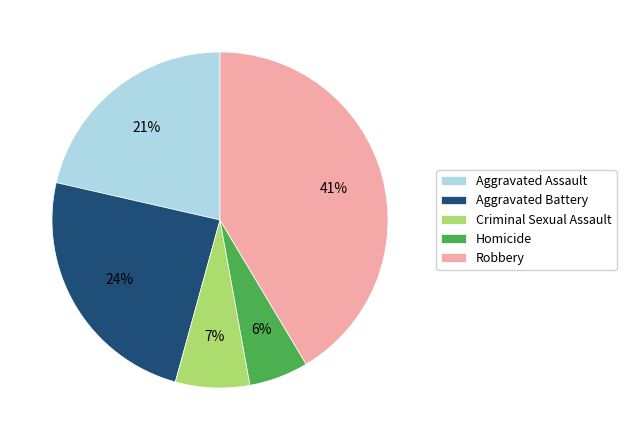

Between Criminal Sexual Assault and Robbery, which is larger?

Robbery